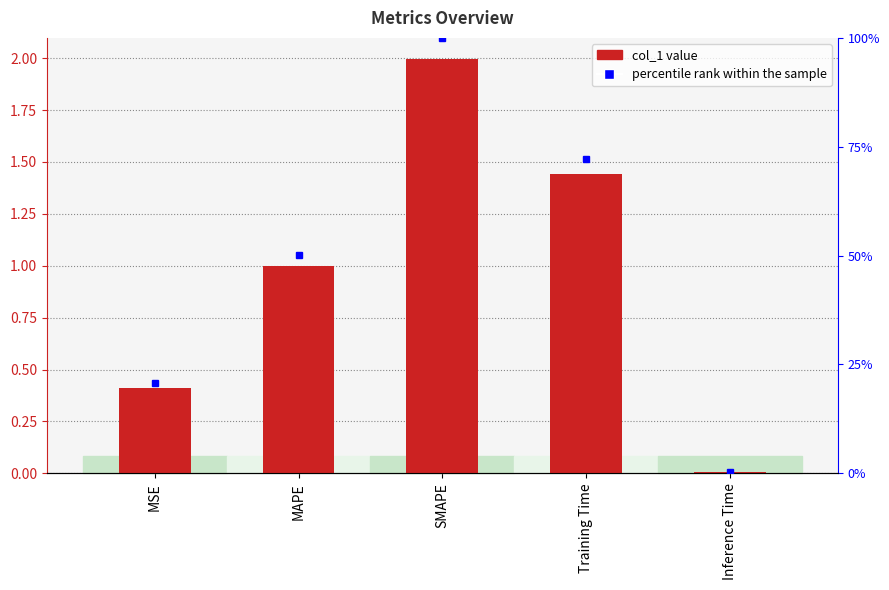

List the series in order of their peak value, lowest first.

percentile rank within the sample, col_1